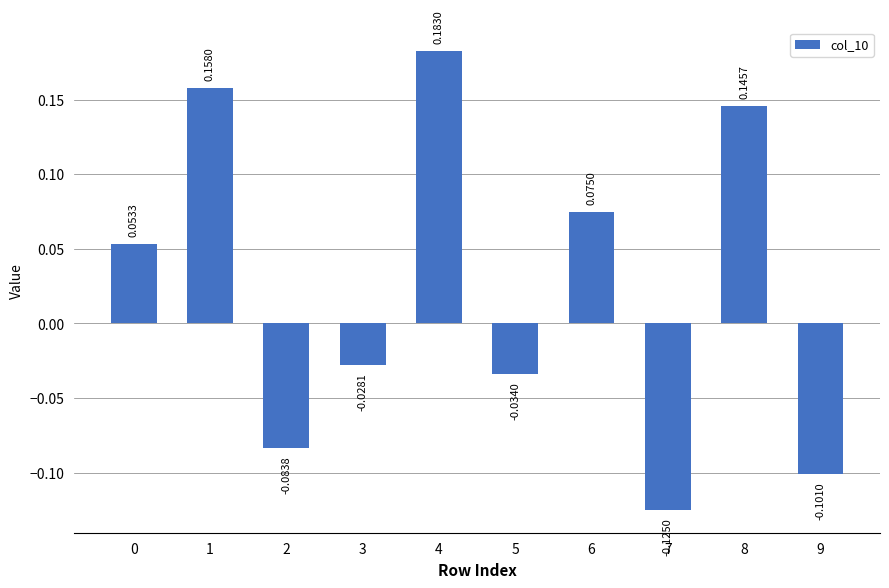

Which has a higher value, 9 or 5?

5